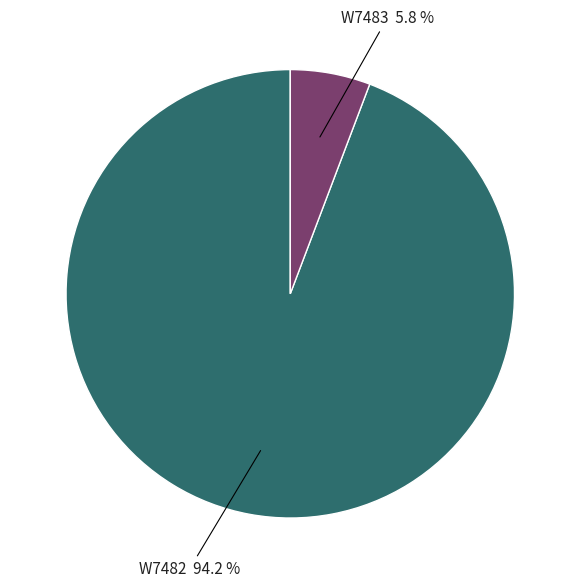

What percentage is NOT represented by W7483?

94.2%